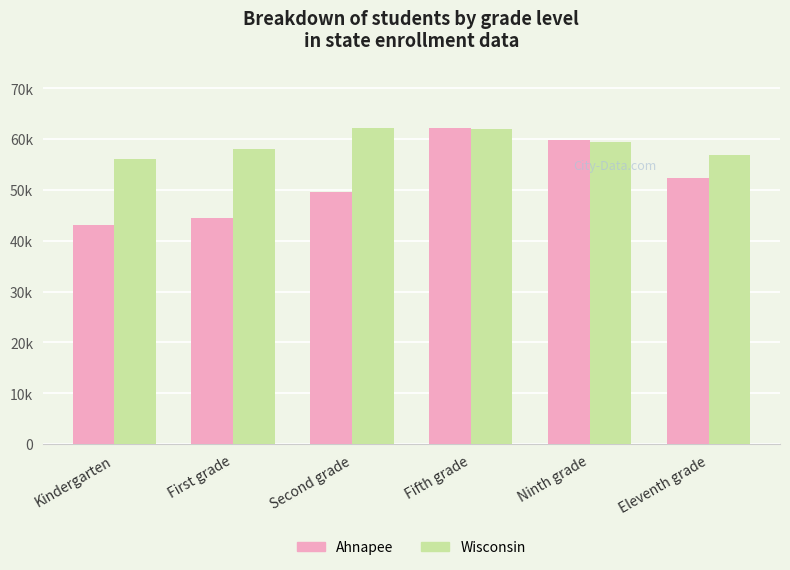

Does the chart contain any negative values?

No